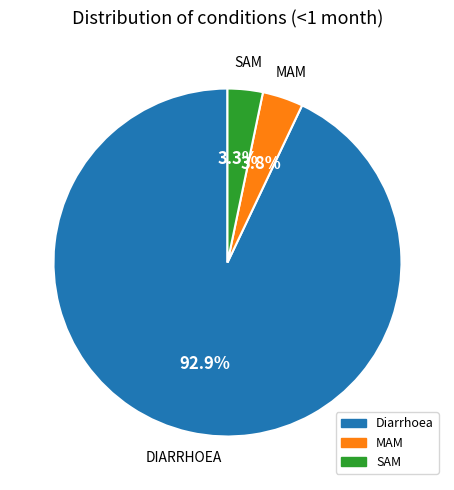

Which slice is the smallest?

SAM